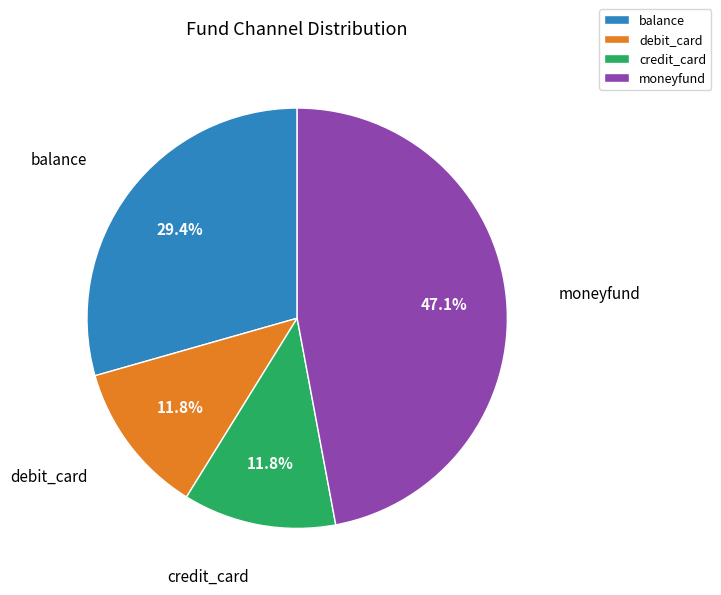

Which category has the biggest portion of the pie?

moneyfund